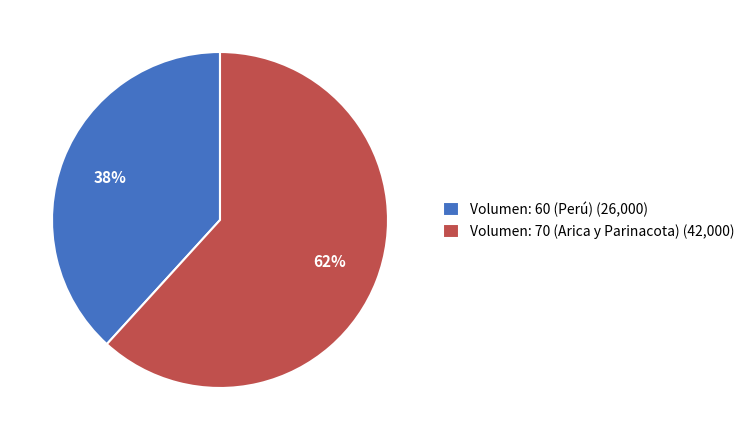

Count the number of slices in the pie.

2